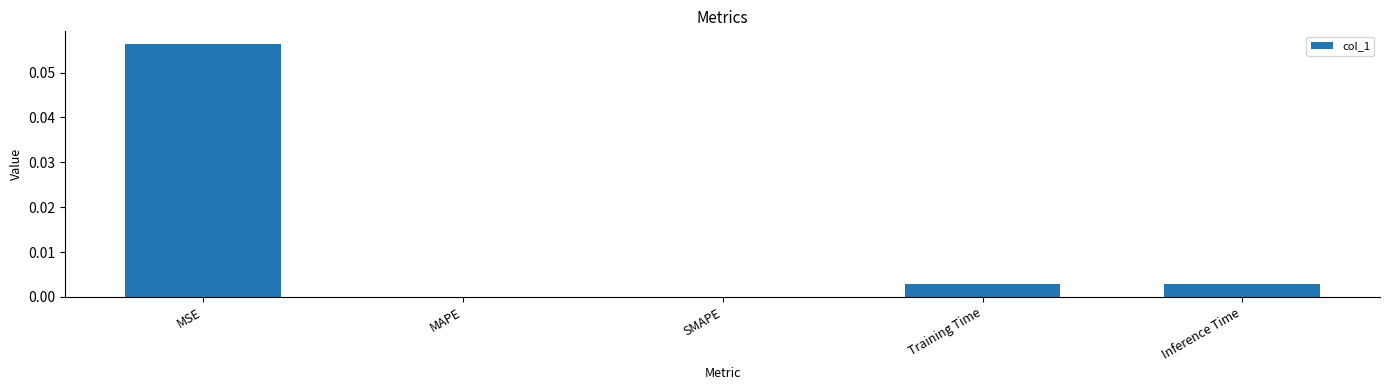

Which has a higher value, Training Time or MSE?

MSE